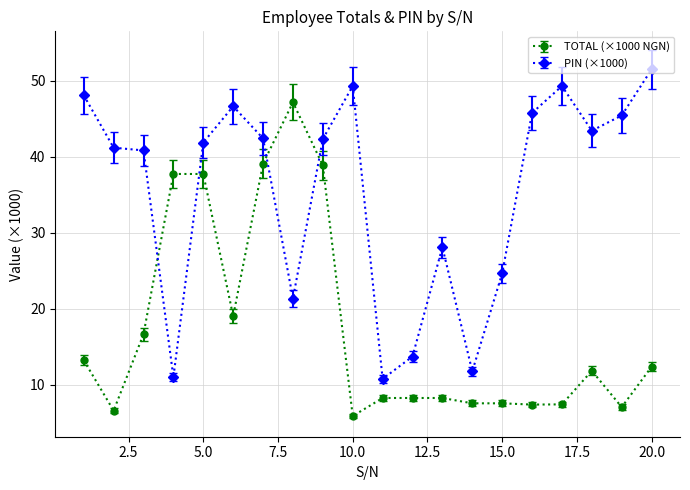

What is the maximum value for TOTAL (×1000 NGN)?

47.2